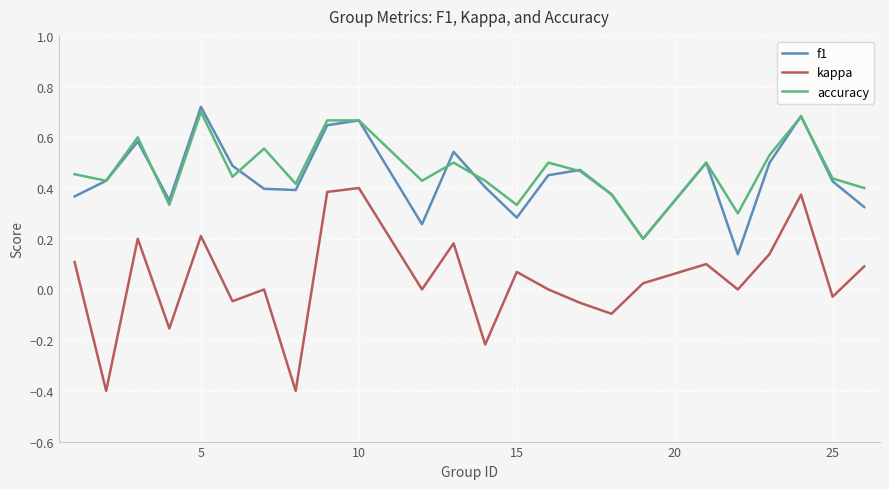

In kappa, how many points are lower than both neighbors (excluding endpoints)?

9